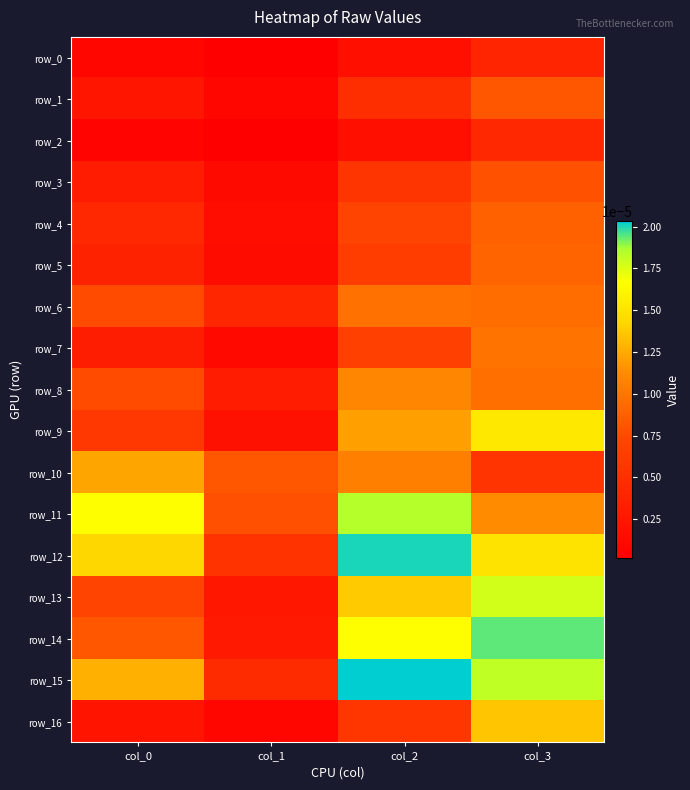

Which series has the widest spread of values?

row_14